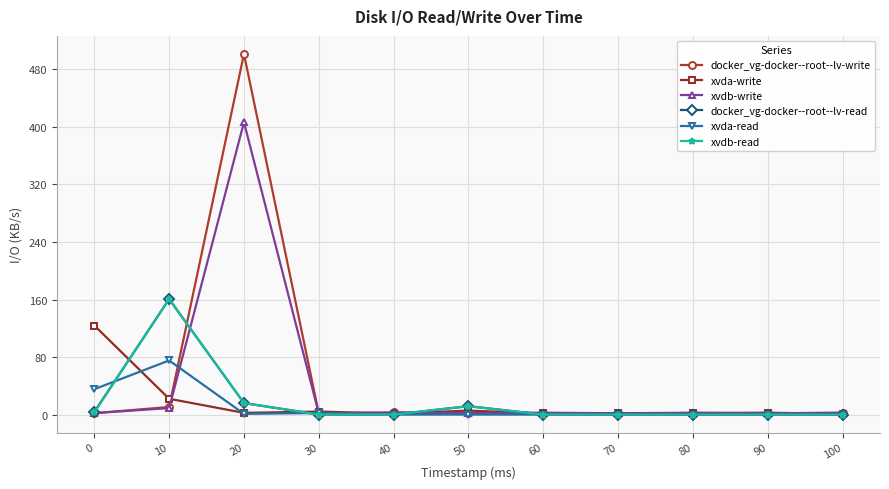

How many lines are shown in the chart?

6